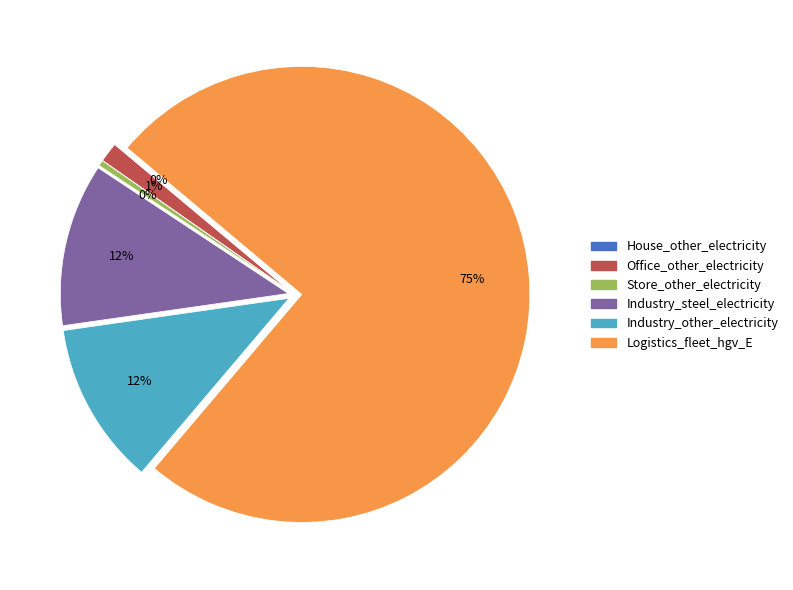

The Logistics_fleet_hgv_E slice represents 89% of the pie. True or false?

False